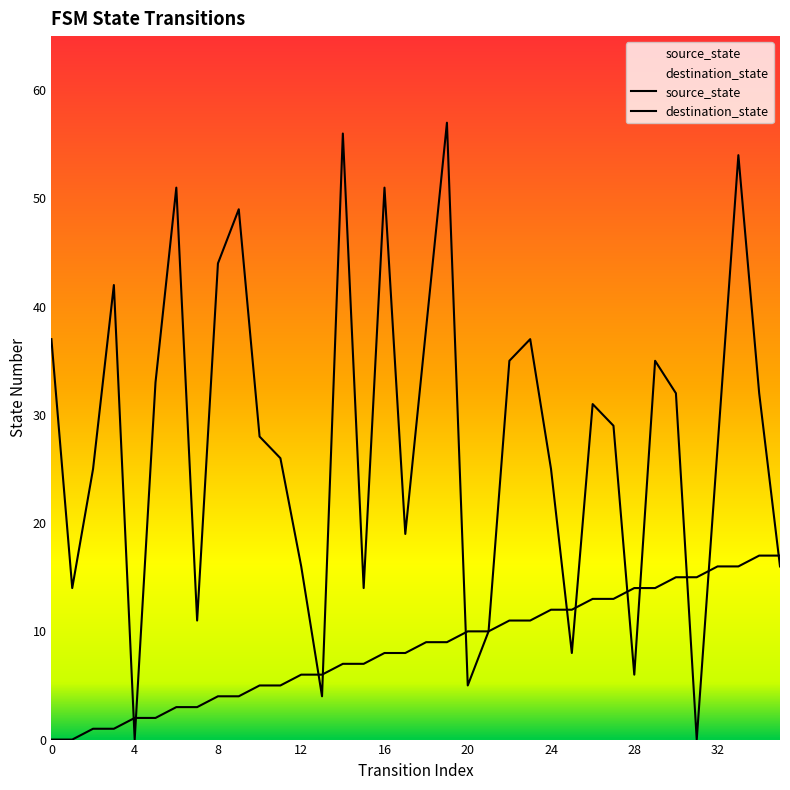

How many lines are shown in the chart?

2